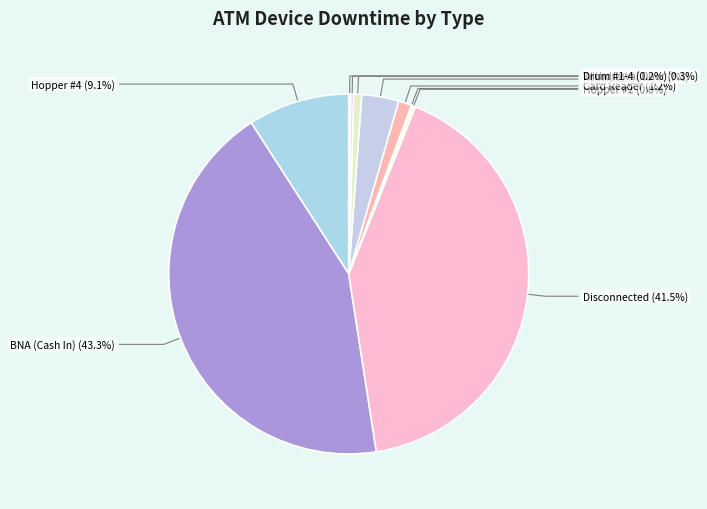

What is the change in value from Hopper #2 to Receipt Printer?

+540